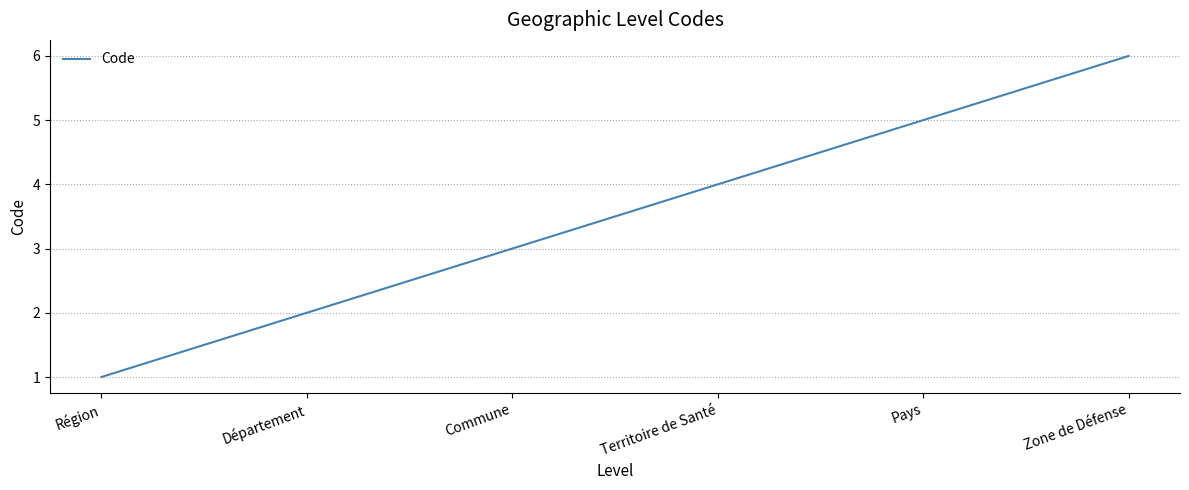

At which category does the chart reach its minimum across all series?

Région